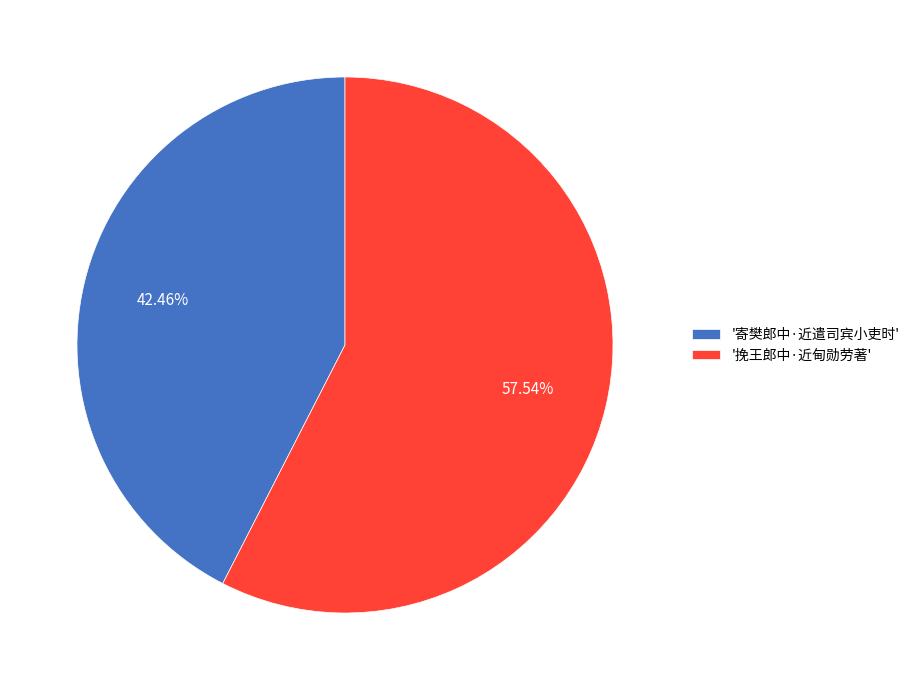

Do '寄樊郎中·近遣司宾小吏时' and '挽王郎中·近甸勋劳著' together represent more than half of the pie?

Yes